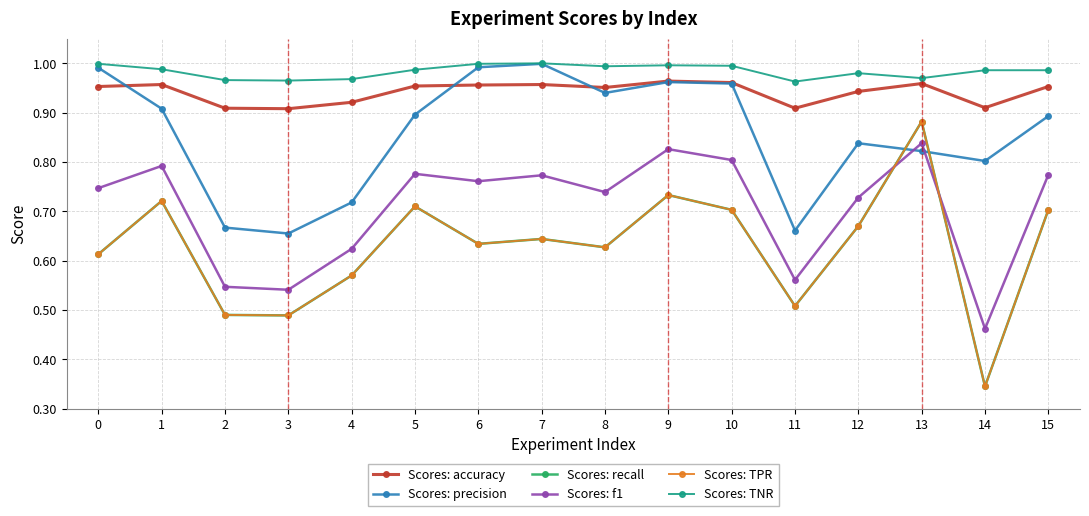

Reading left to right, what are all the values shown in this chart?

Scores: accuracy: 1.0	1.0	0.9	0.9	0.9	1.0	1.0	1.0	1.0	1.0	1.0	0.9	0.9	1.0	0.9	1.0
Scores: precision: 1.0	0.9	0.7	0.7	0.7	0.9	1.0	1.0	0.9	1.0	1.0	0.7	0.8	0.8	0.8	0.9
Scores: recall: 0.6	0.7	0.5	0.5	0.6	0.7	0.6	0.6	0.6	0.7	0.7	0.5	0.7	0.9	0.3	0.7
Scores: f1: 0.7	0.8	0.5	0.5	0.6	0.8	0.8	0.8	0.7	0.8	0.8	0.6	0.7	0.8	0.5	0.8
Scores: TPR: 0.6	0.7	0.5	0.5	0.6	0.7	0.6	0.6	0.6	0.7	0.7	0.5	0.7	0.9	0.3	0.7
Scores: TNR: 1.0	1.0	1.0	1.0	1.0	1.0	1.0	1.0	1.0	1.0	1.0	1.0	1.0	1.0	1.0	1.0